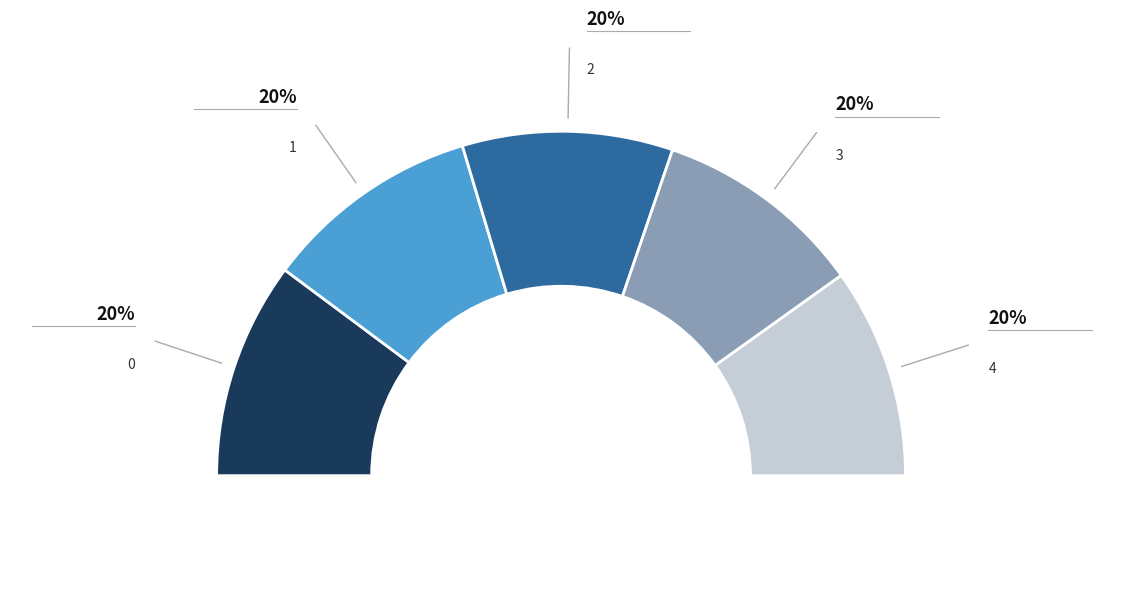

To the nearest percent, what is the average slice percentage?

20%